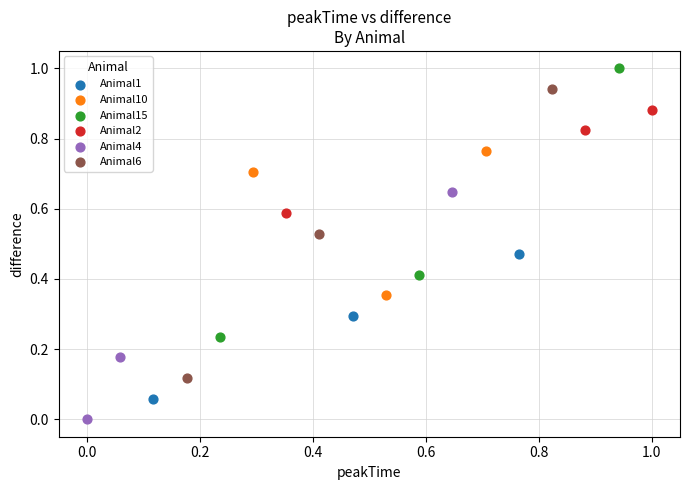

Which series has the largest Y range (max minus min)?

Animal6